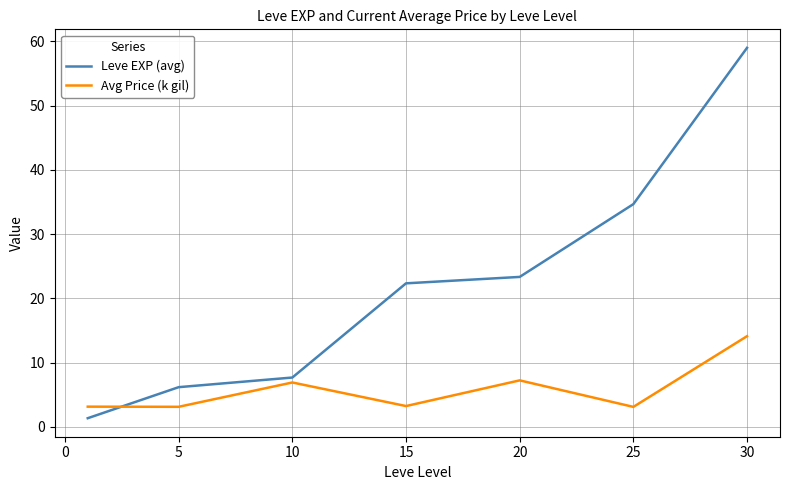

What is the difference between the second highest and second lowest values in the Leve EXP (avg) series?

28.5